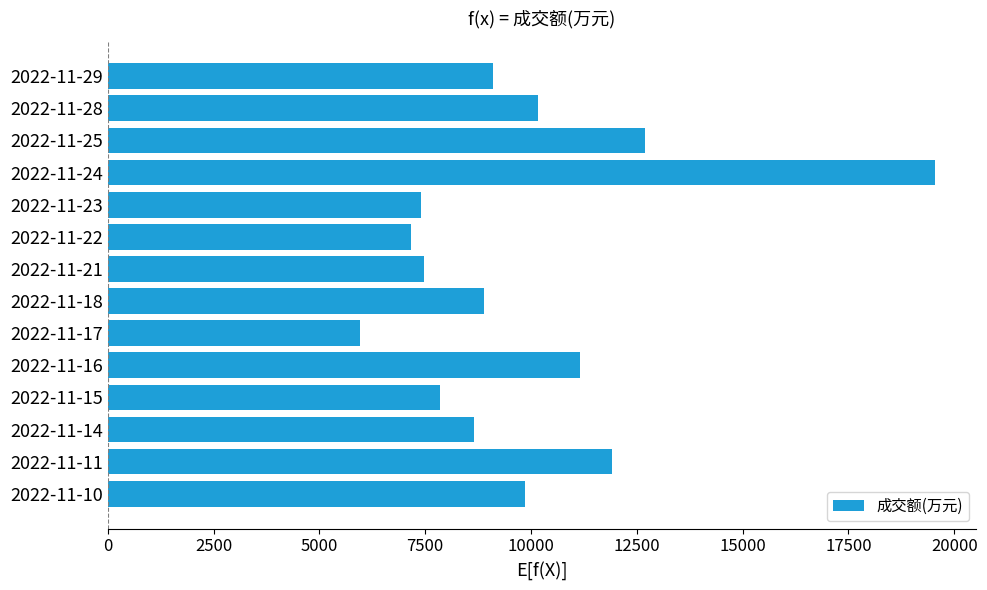

The value at 2022-11-10 is 15552. True or false?

False